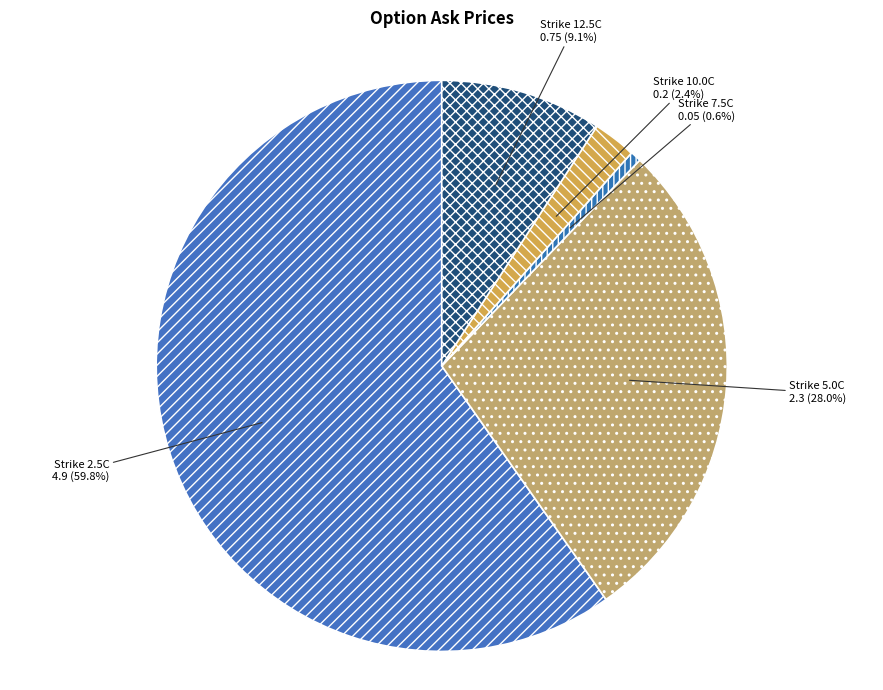

Which category accounts for the majority?

Strike 2.5C